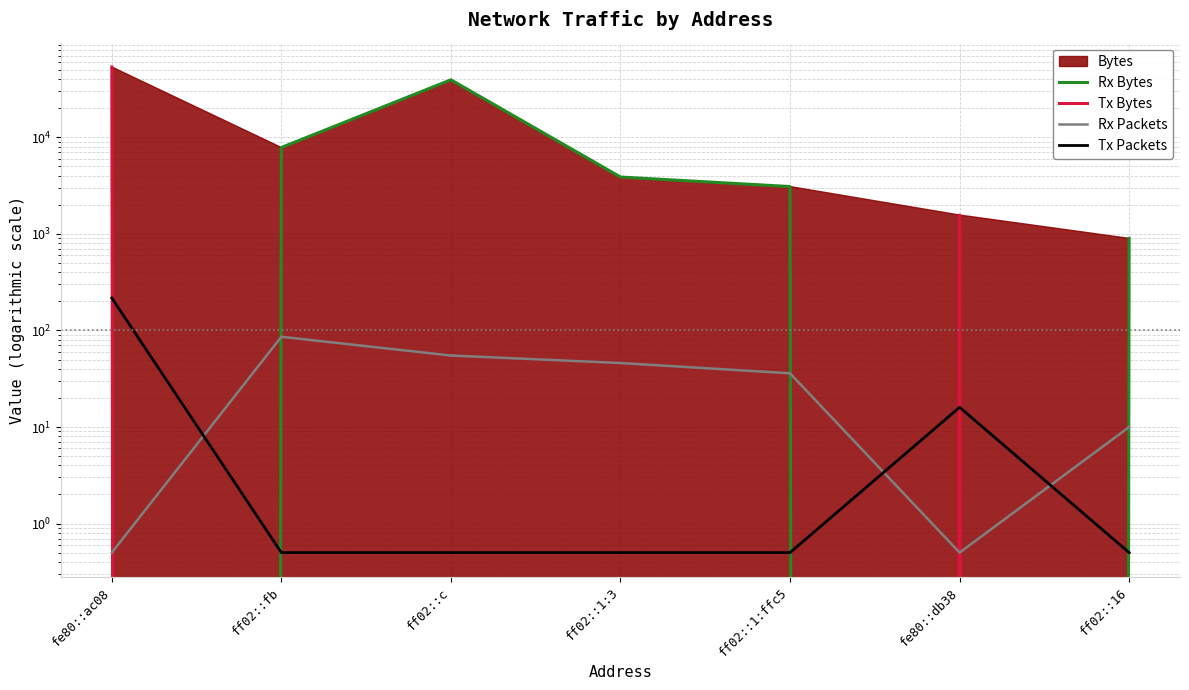

At which category is the sum across all series the highest?

fe80::ac08